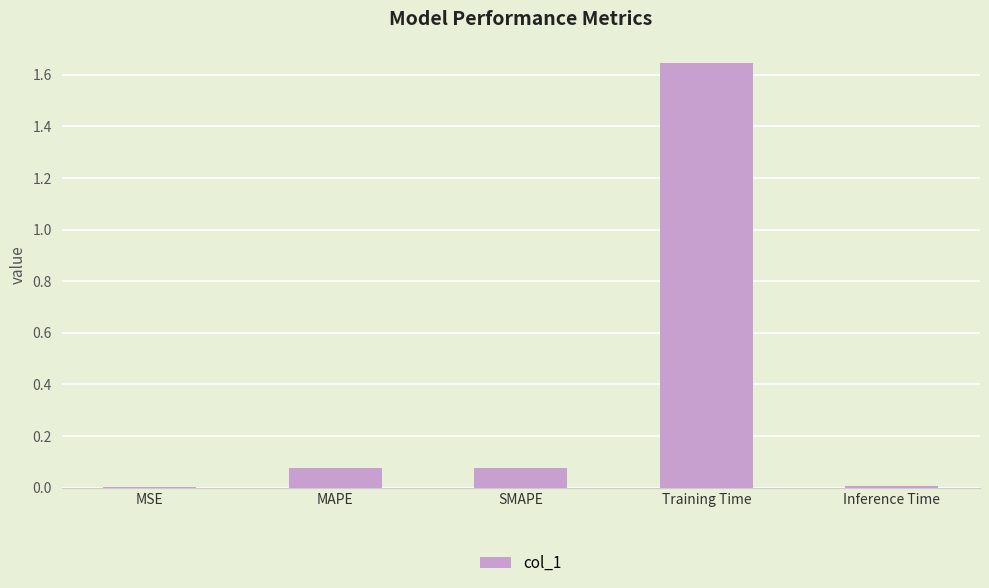

Which category has the highest value across all series?

Training Time